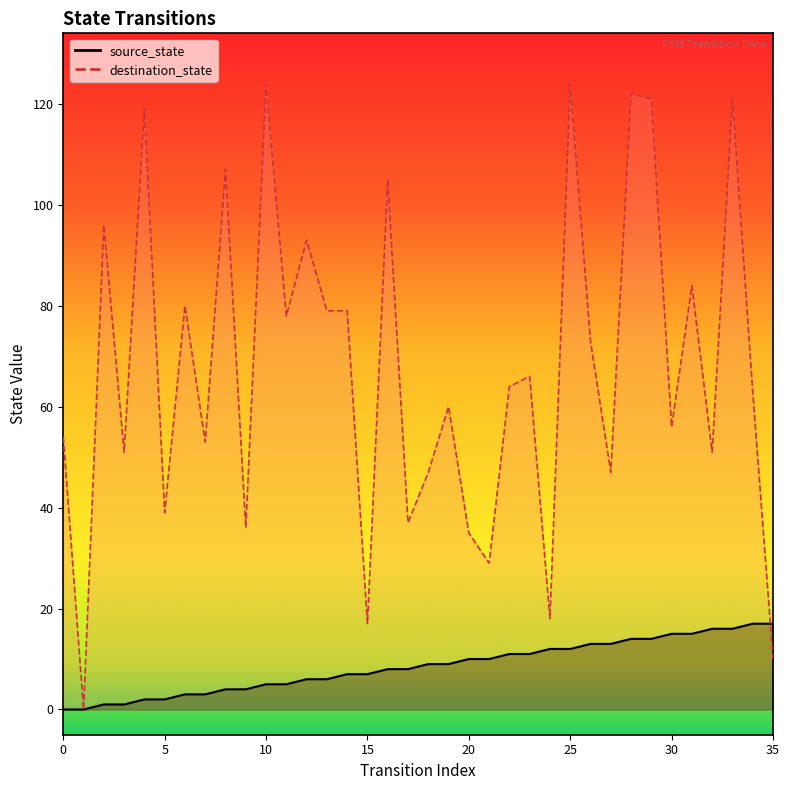

Which series has the widest spread of values?

destination_state